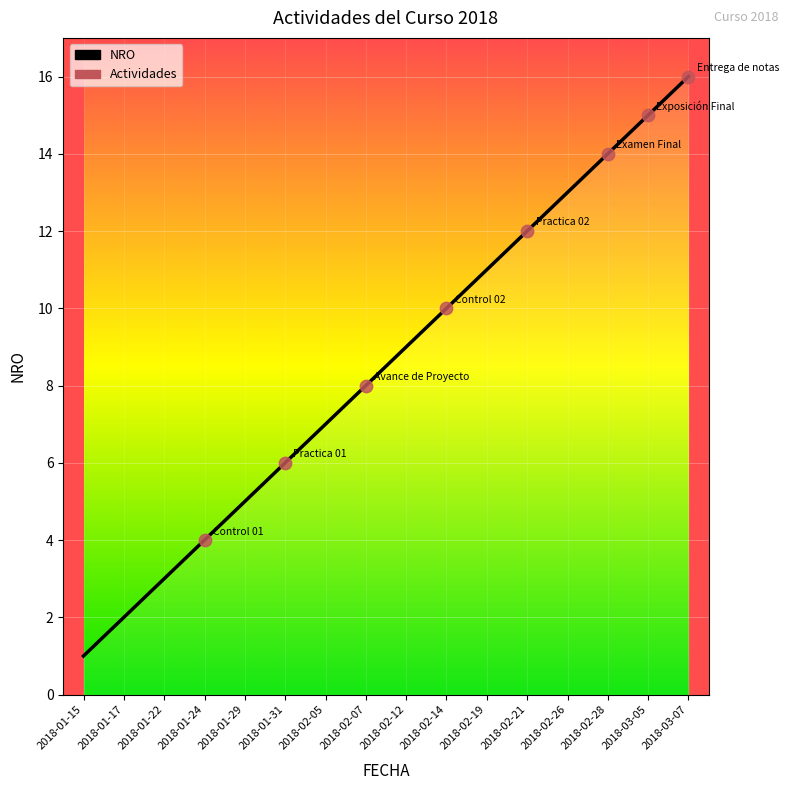

Between 2018-02-21 and 2018-01-24, which is larger?

2018-02-21